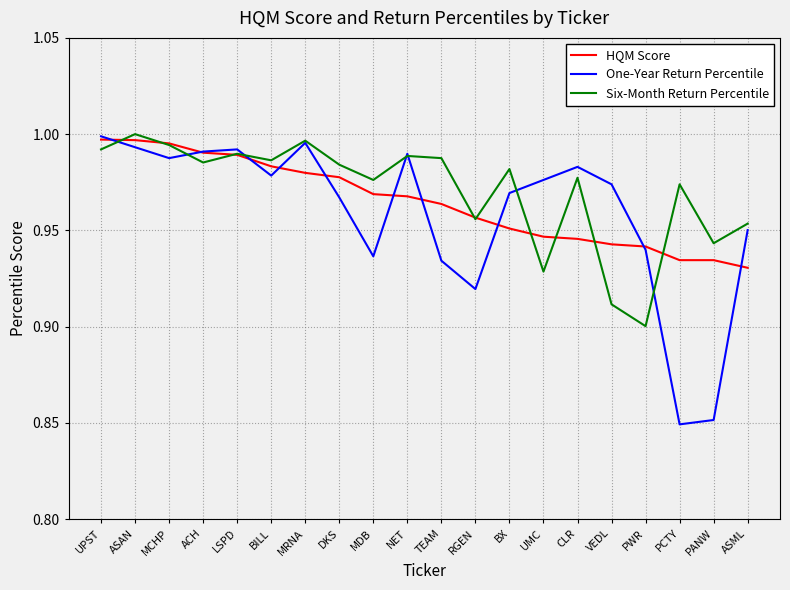

How many interior local peaks does the Six-Month Return Percentile series have?

7